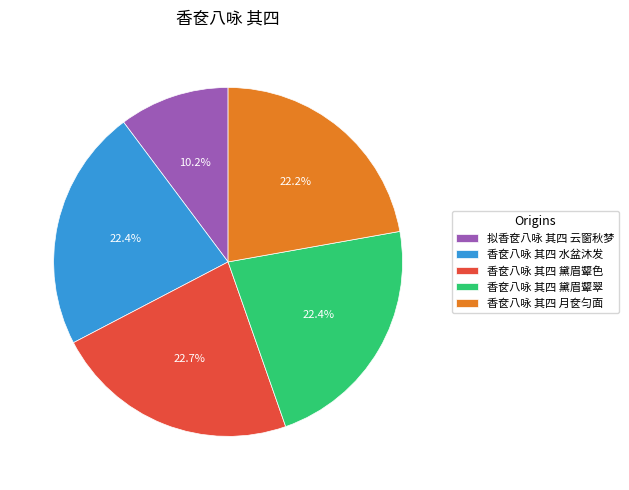

Which has a higher value, 拟香奁八咏 其四 云窗秋梦 or 香奁八咏 其四 月奁匀面?

香奁八咏 其四 月奁匀面